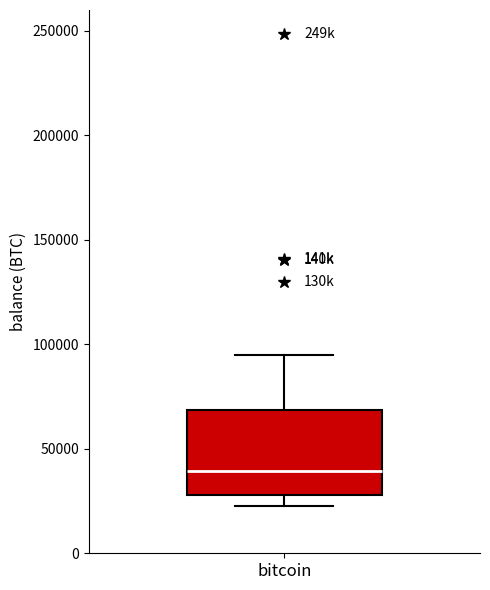

Read this box plot against the y-axis: the position of the median line, the range covered by the box, and the ends of both whiskers. The values are not printed on the chart, so give them approximately, as read against the axis.

median 40000, box 30000 to 70000, whiskers 25000 to 95000